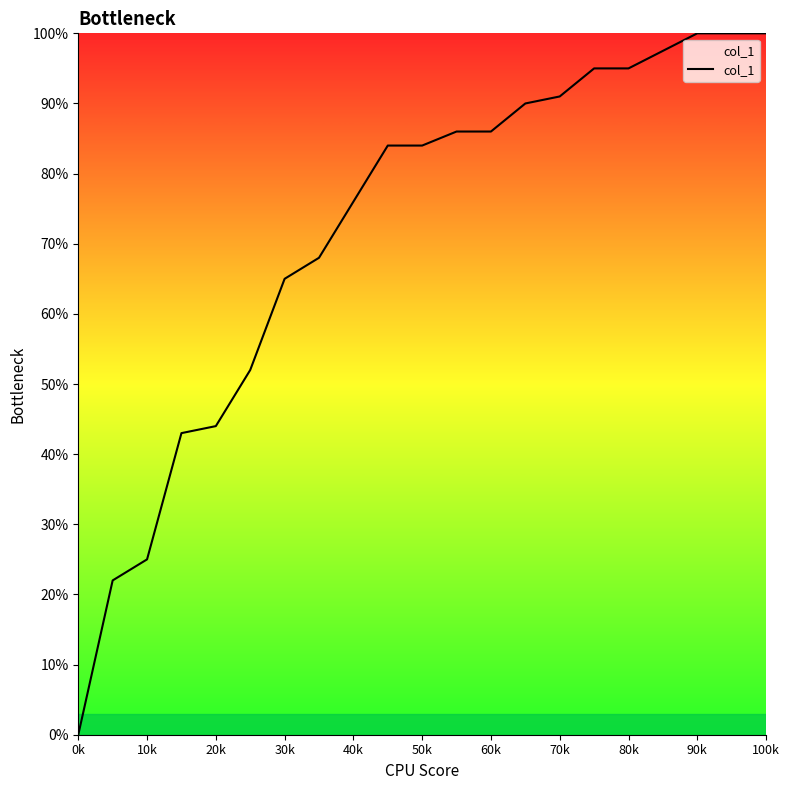

What is the difference between the second highest and second lowest values?

0.8